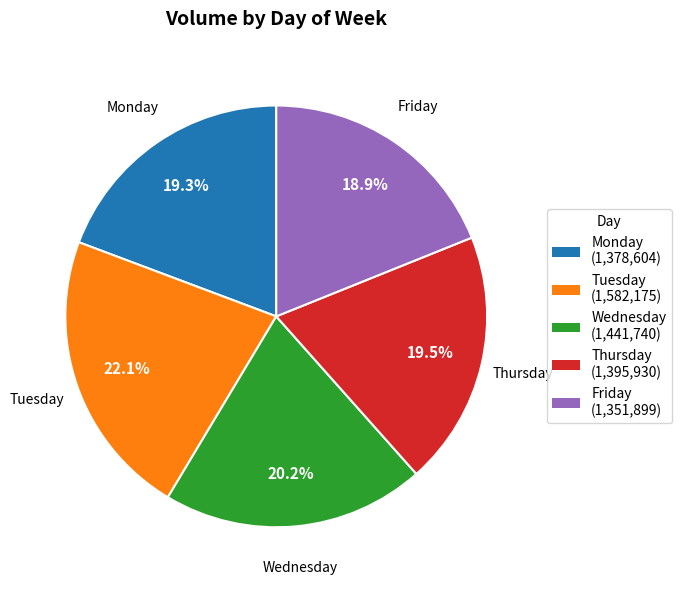

To the nearest percent, what percentage of the pie is Monday?

19%